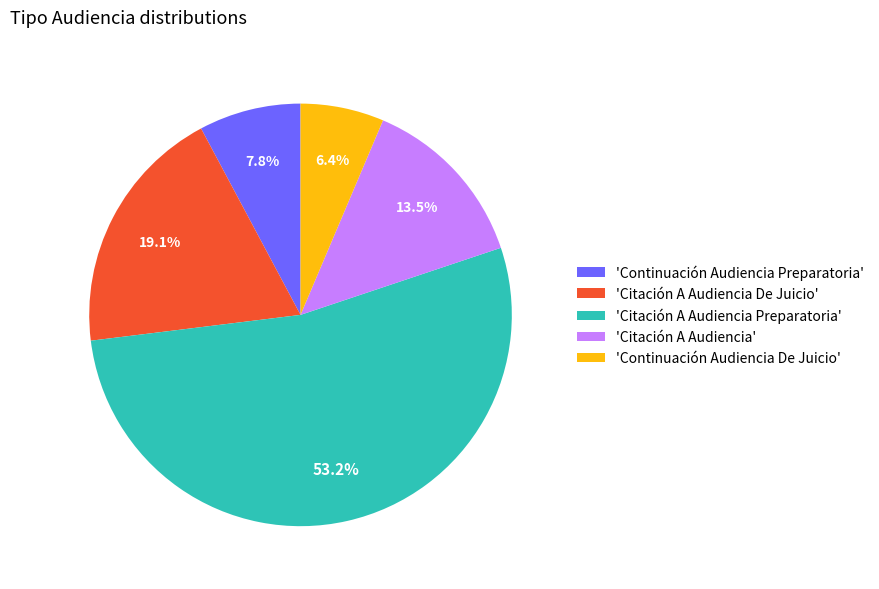

Rank the categories by value from lowest to highest.

'Continuación Audiencia De Juicio', 'Continuación Audiencia Preparatoria', 'Citación A Audiencia', 'Citación A Audiencia De Juicio', 'Citación A Audiencia Preparatoria'